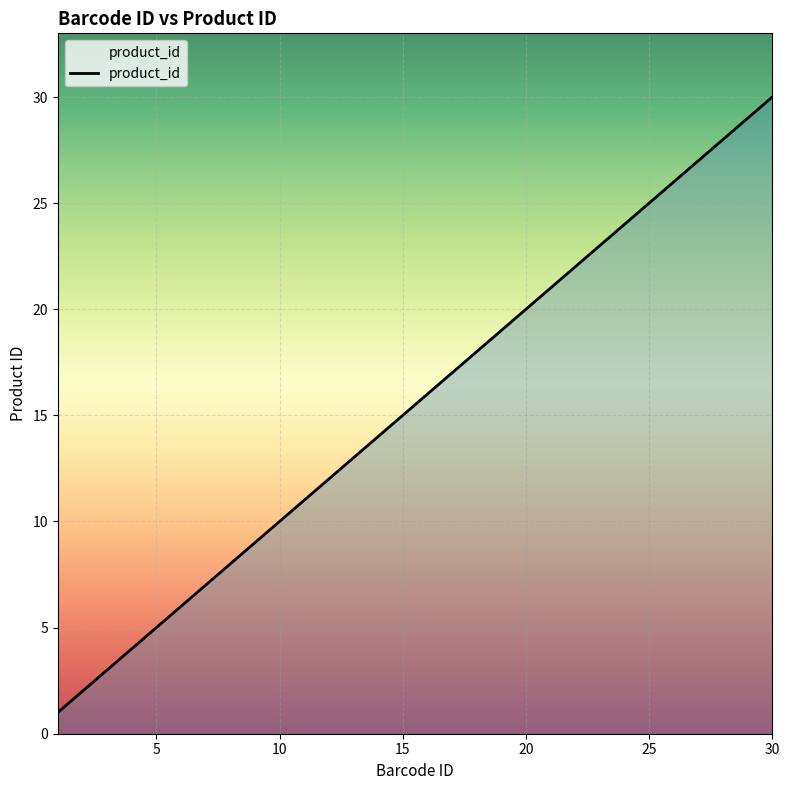

How many series are shown in this chart?

1